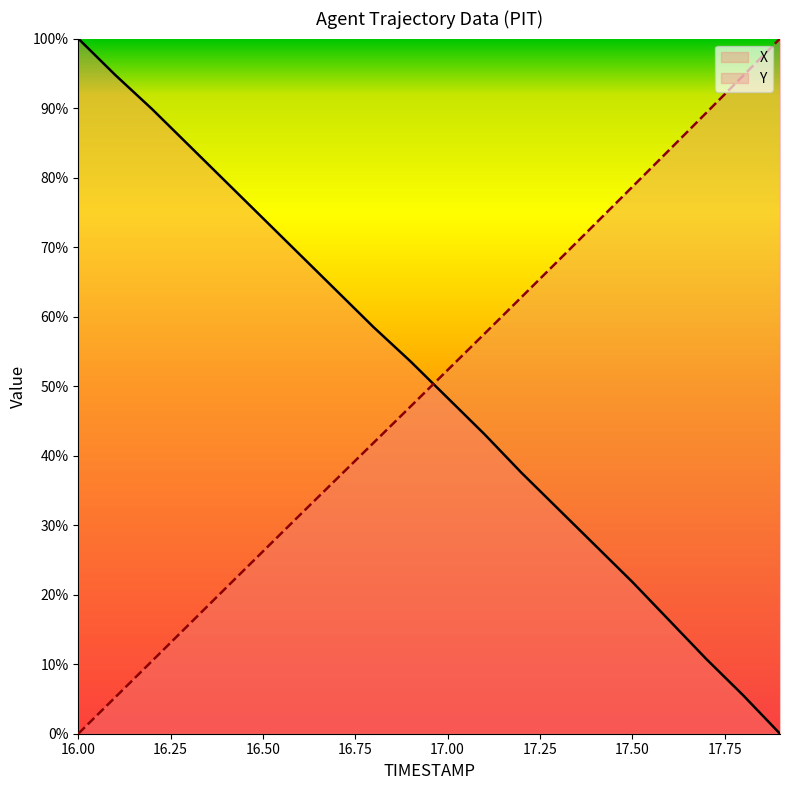

What is the greatest value displayed?

100.0